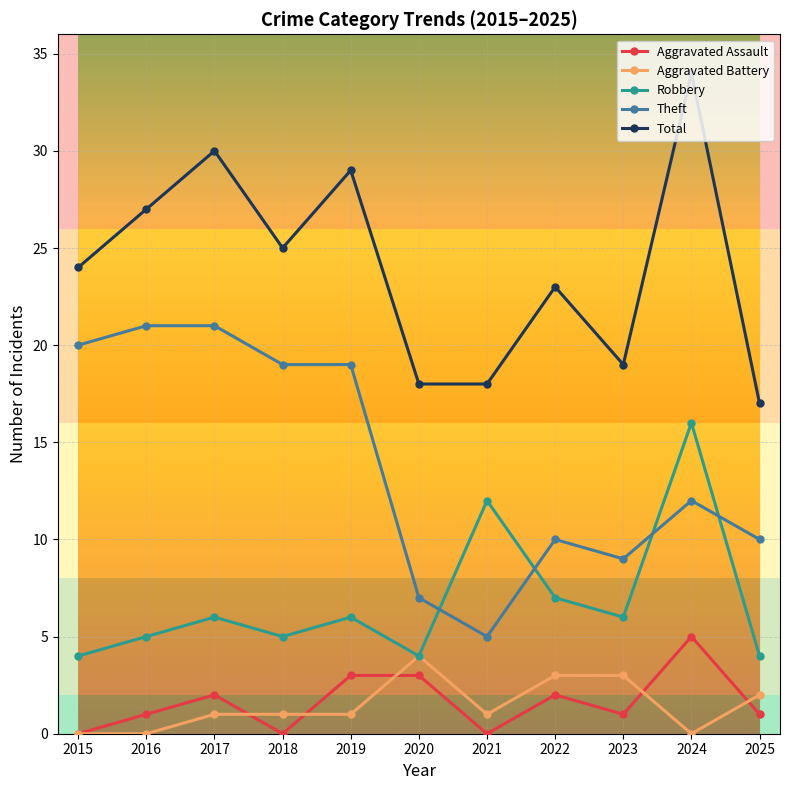

Rank the series at 2019 from highest to lowest value.

Total, Theft, Robbery, Aggravated Assault, Aggravated Battery